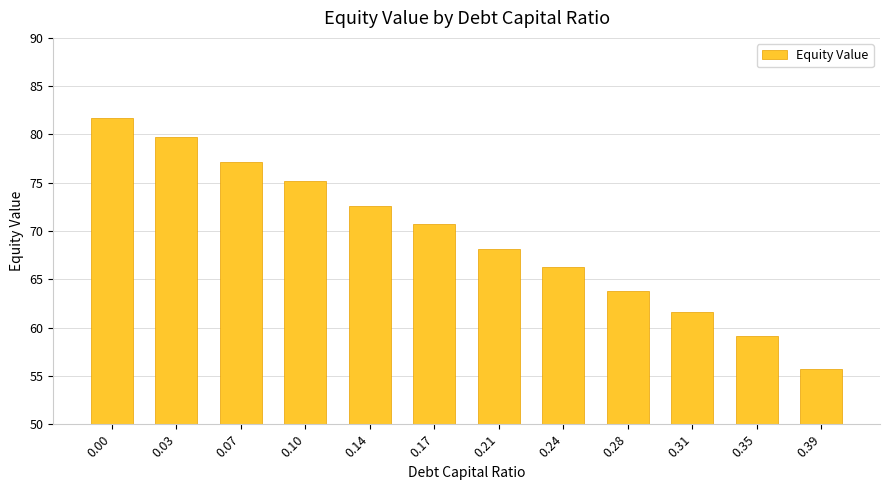

Reading left to right, transcribe all the data shown in this chart.

81.7	79.7	77.1	75.2	72.6	70.7	68.2	66.3	63.8	61.6	59.1	55.7